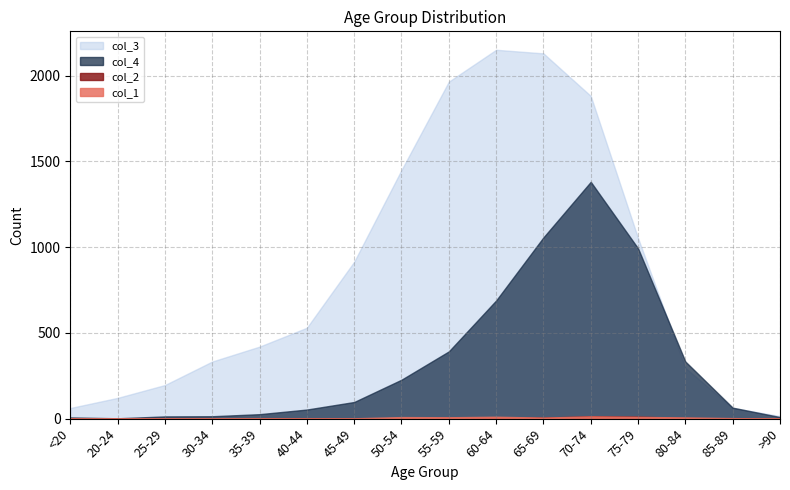

How many interior local valleys does the col_4 series have?

1